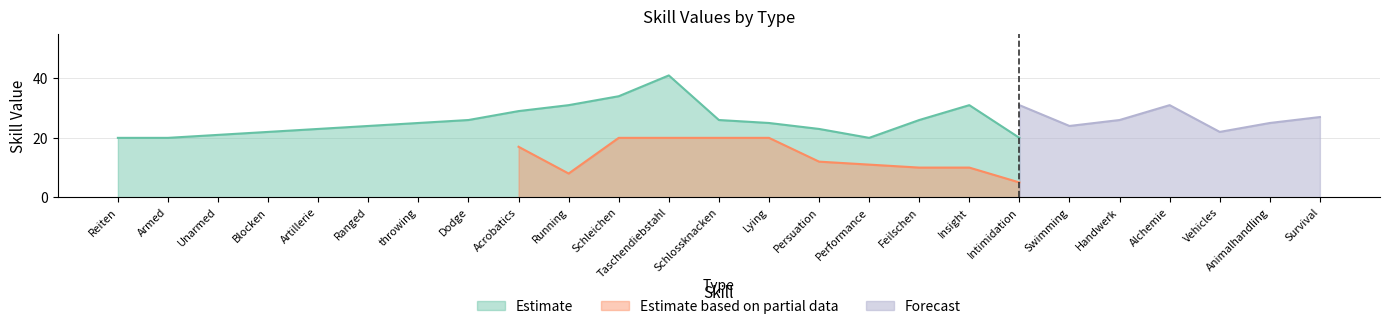

Which series has the largest total across all categories?

Estimate